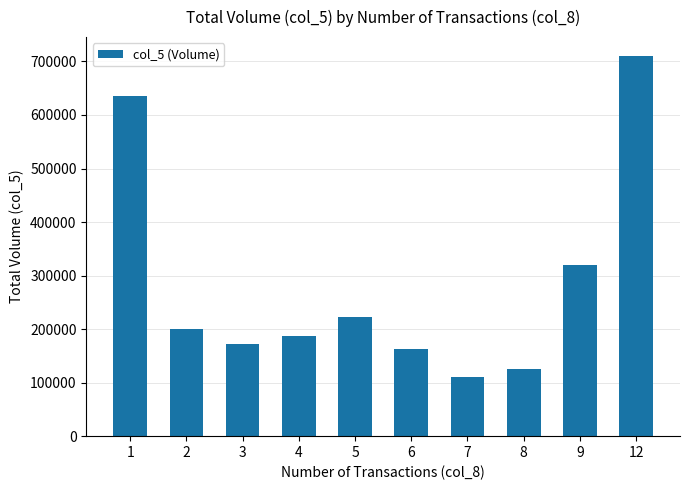

Is it true that the value at 2 is 200000?

True